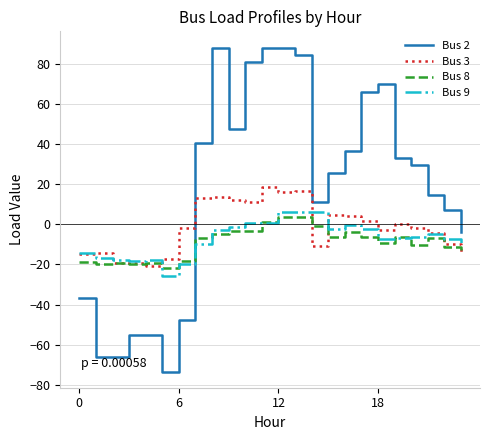

Which series has the largest range (max minus min)?

Bus 2